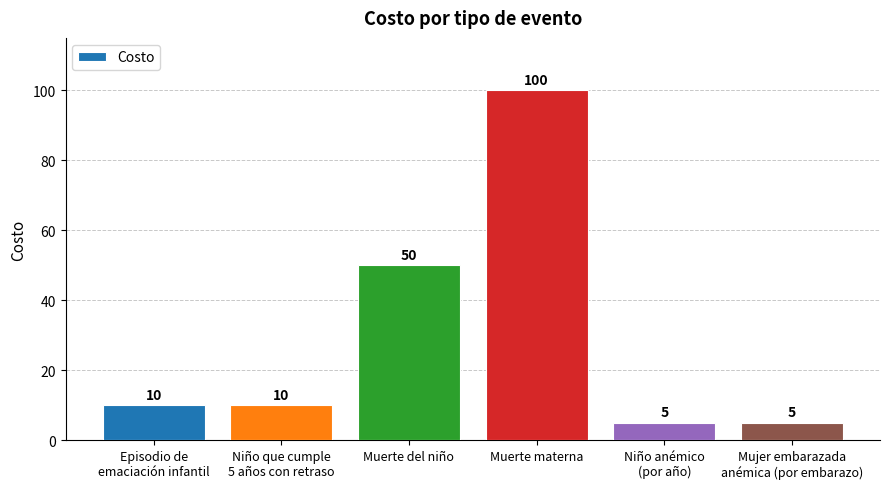

True or false: the data shows 30 at Muerte del niño.

False